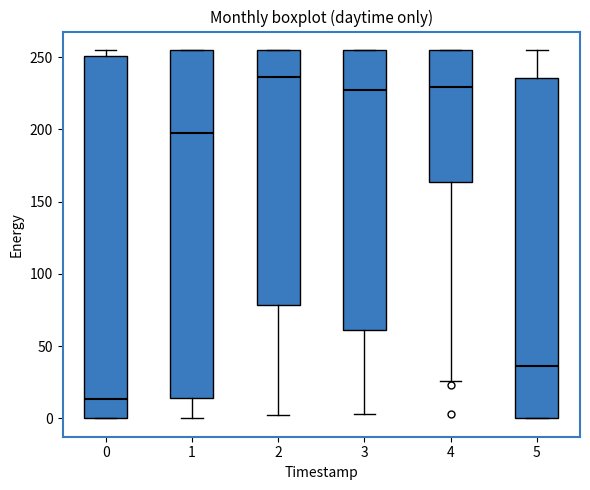

Which box has the lowest median line?

0